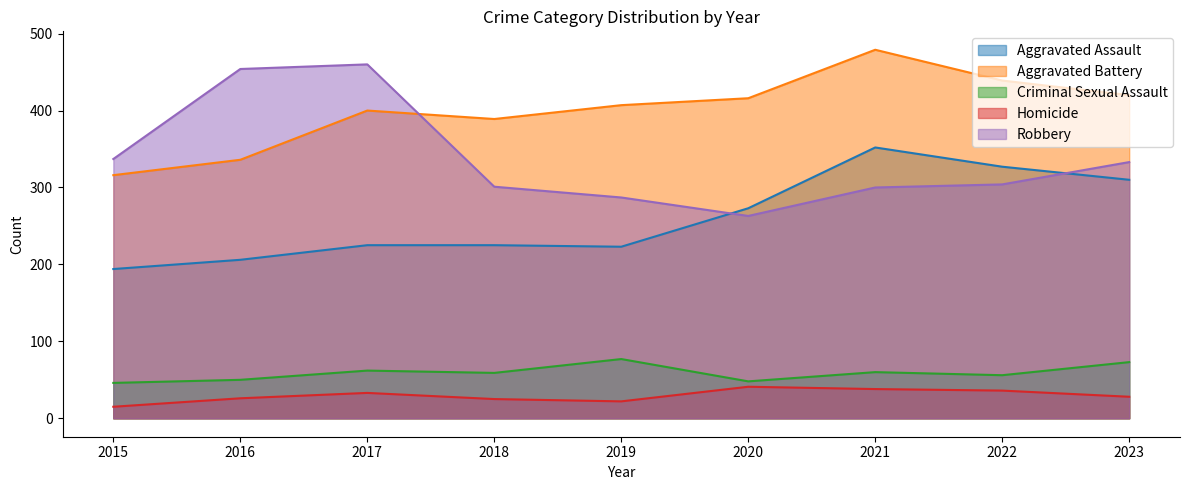

How many data points does each series have?

9